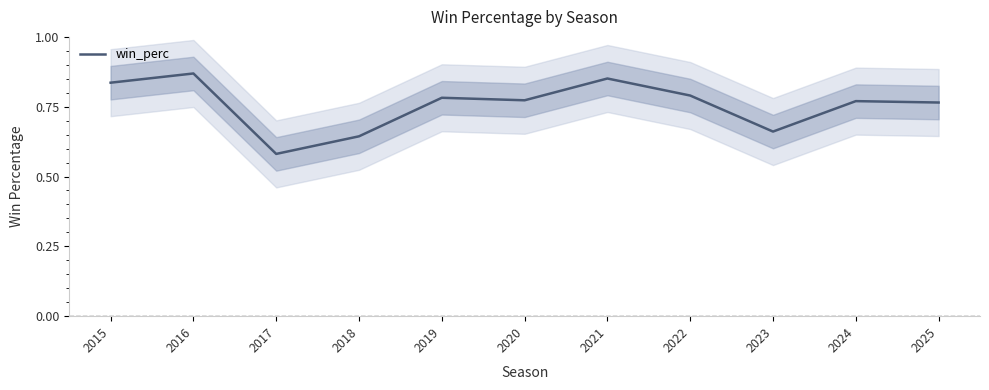

Between 2021 and 2024, which is larger?

2021